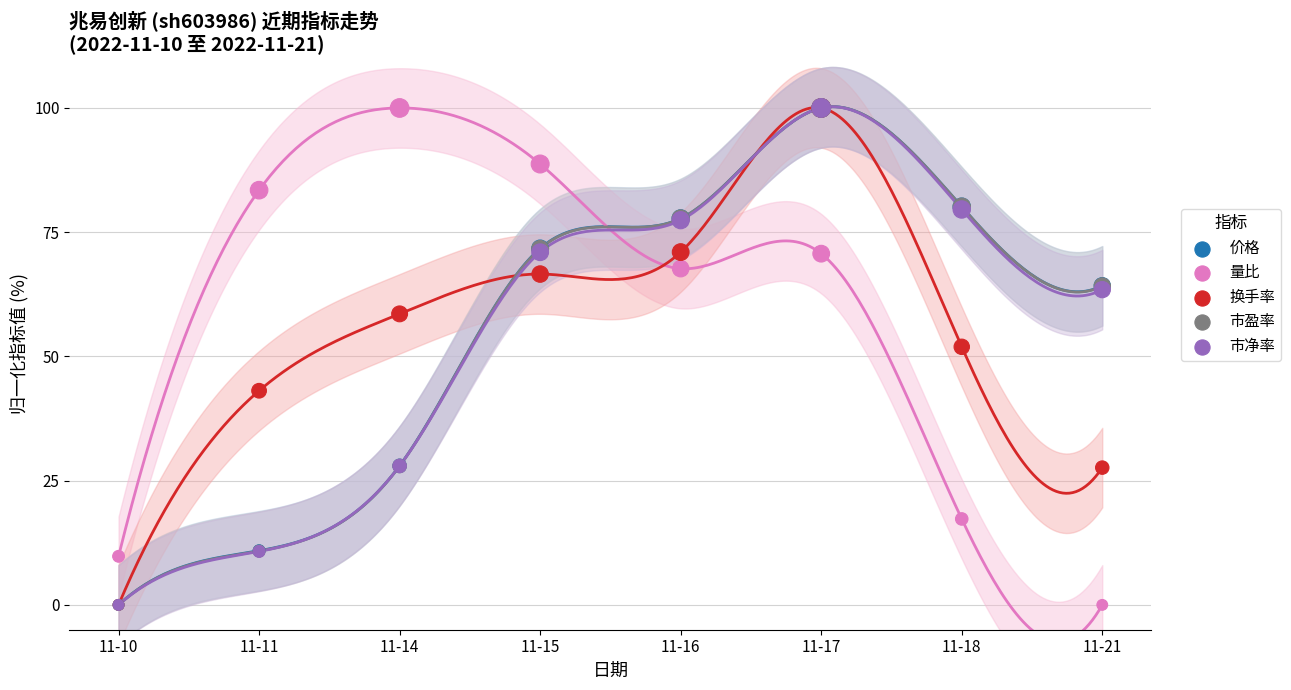

Which series reaches the maximum Y coordinate?

价格